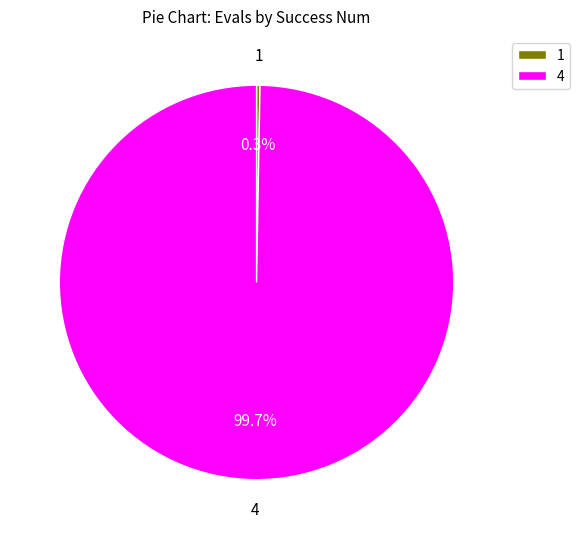

Does 4 account for over 50% of the chart?

Yes